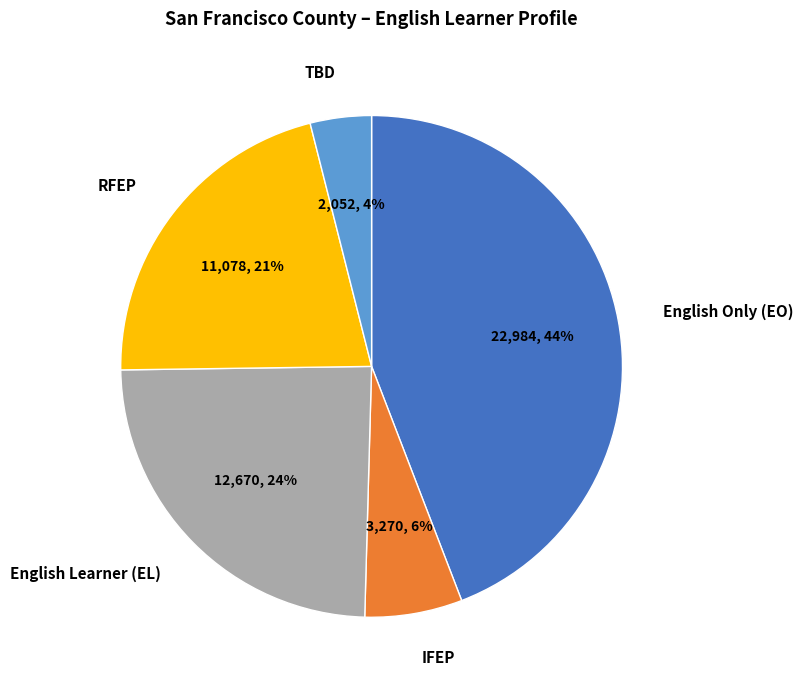

Does English Learner (EL) account for over 50% of the chart?

No